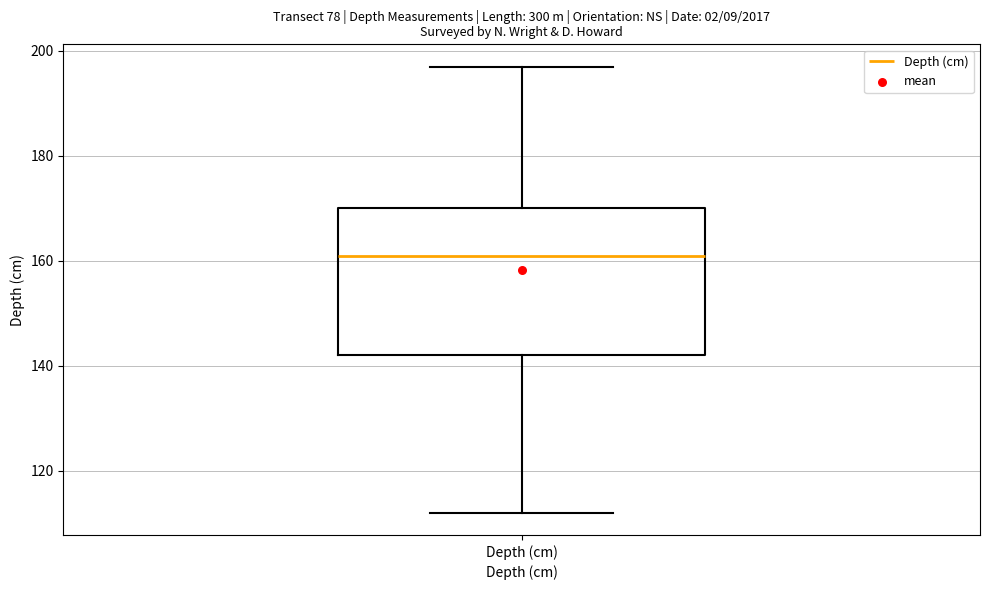

Transcribe this box plot: give where the median line is, the range the box spans, and where the two whiskers end, as read against the y-axis. The values are not printed on the chart, so give them approximately, as read against the axis.

median 162, box 142 to 170, whiskers 112 to 198